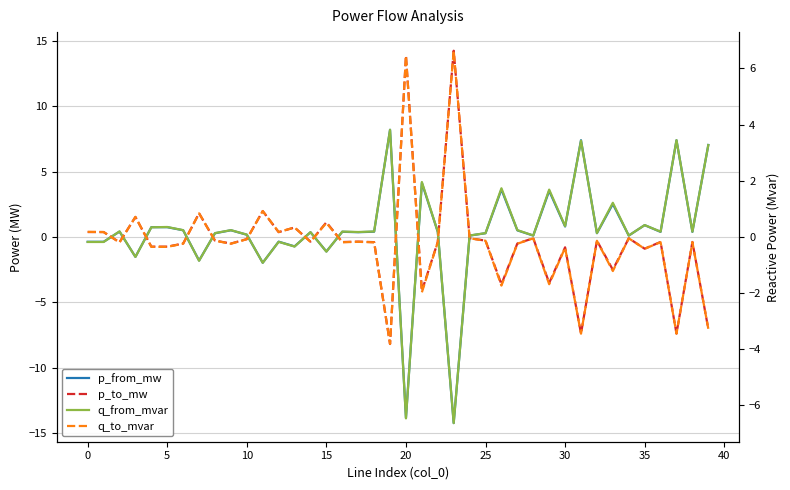

Does the chart display data point markers on the line(s)?

No